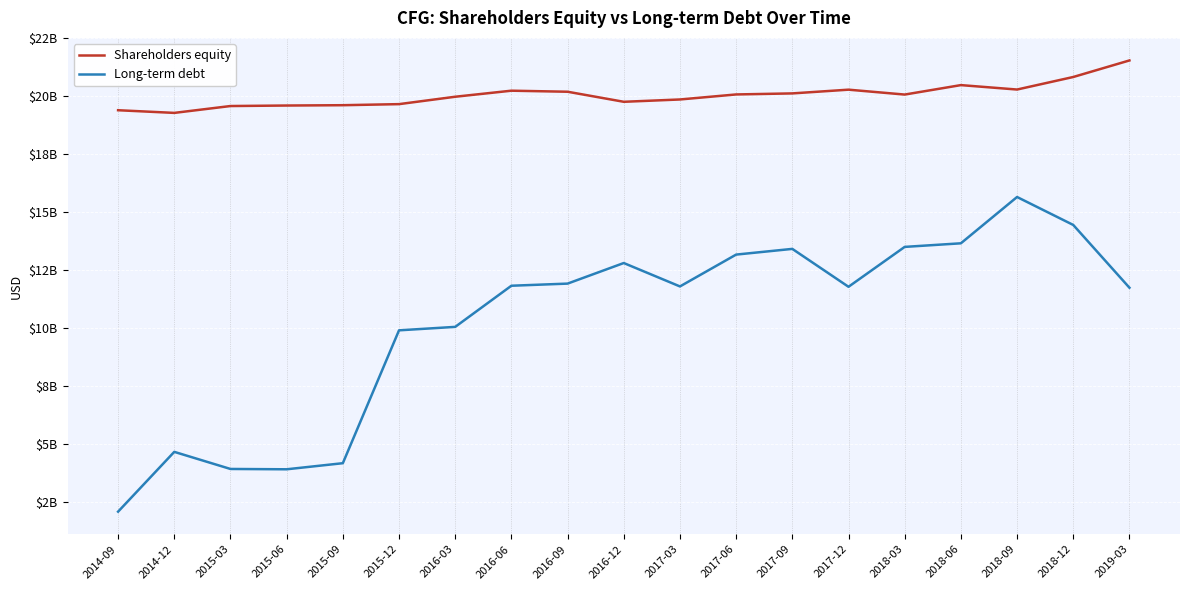

True or false: Long-term debt and Shareholders equity intersect in this chart.

False